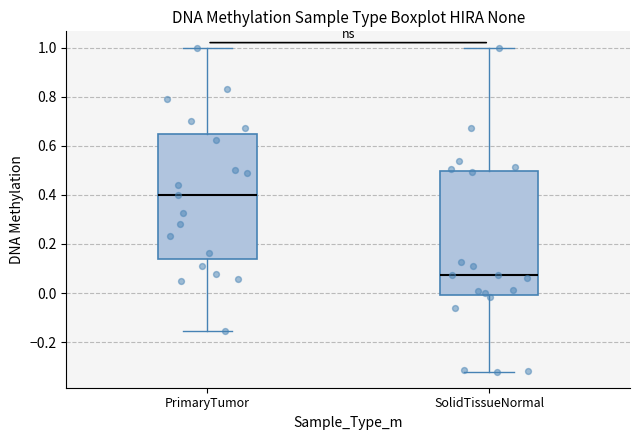

Reading left to right, read every box against the y-axis: the position of its median line, the range the box covers, and the ends of its whiskers. The values are not printed on the chart, so give them approximately, as read against the axis.

PrimaryTumor: median 0.40, box 0.14 to 0.64, whiskers -0.16 to 1.00
SolidTissueNormal: median 0.08, box 0.00 to 0.50, whiskers -0.32 to 1.00